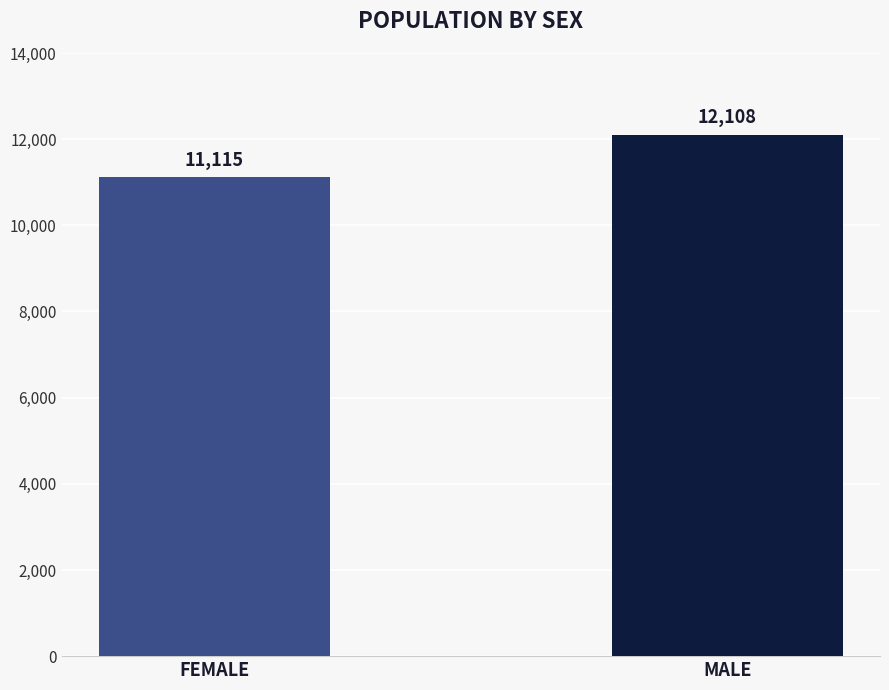

What position from the left is FEMALE?

1